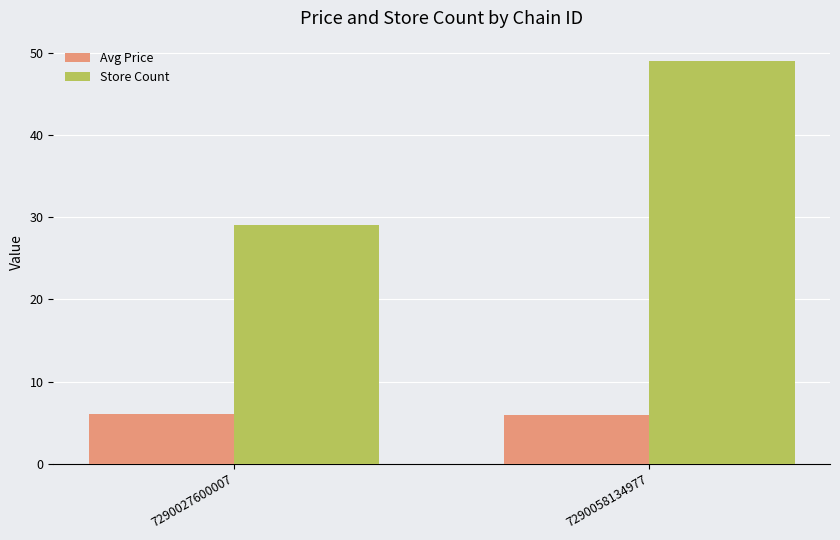

What is the sum of the Avg Price values at 7290027600007 and 7290058134977?

12.1